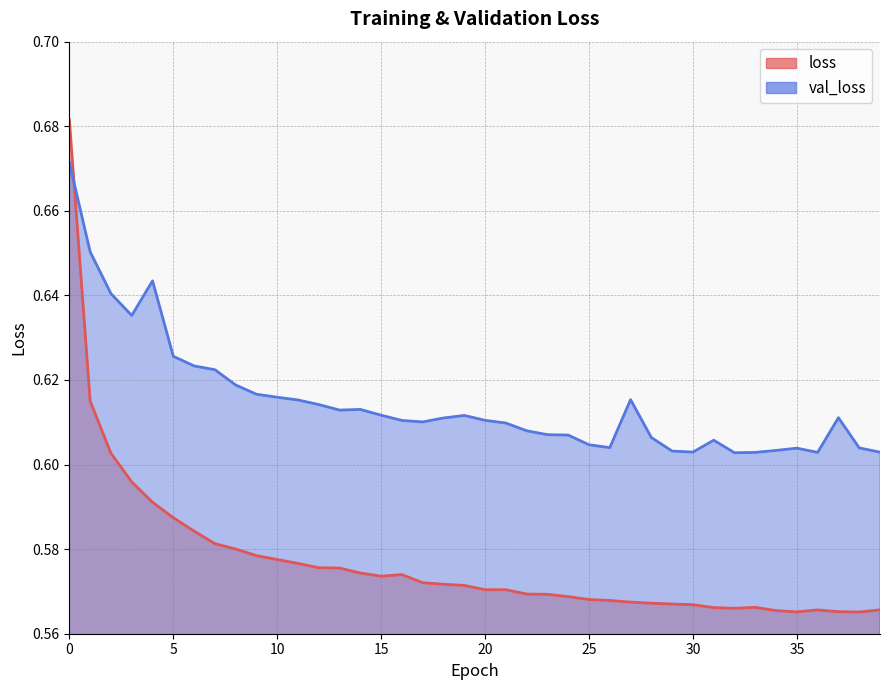

What is the value of the loss point at the 37th from the left?

0.6